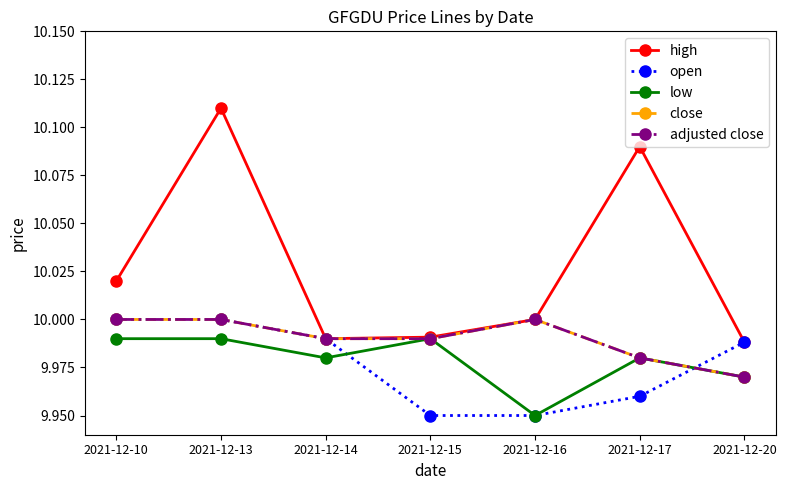

What is the highest value of the open series?

10.0